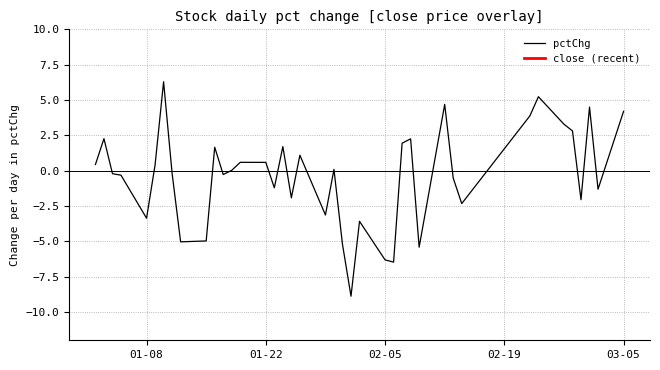

What is the minimum value shown in the chart?

-8.9